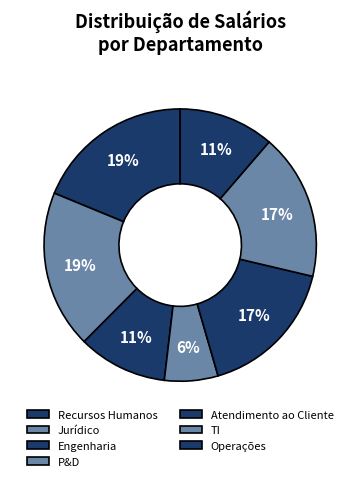

Between P&D and Recursos Humanos, which is larger?

Recursos Humanos